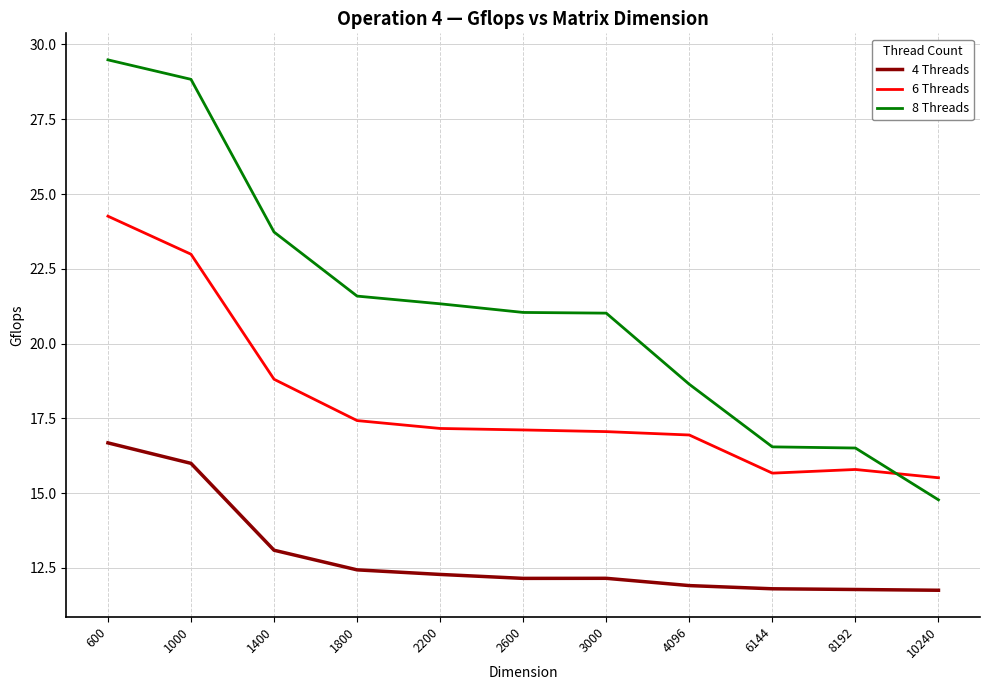

What is the spread (max minus min) of values at 1800?

9.2